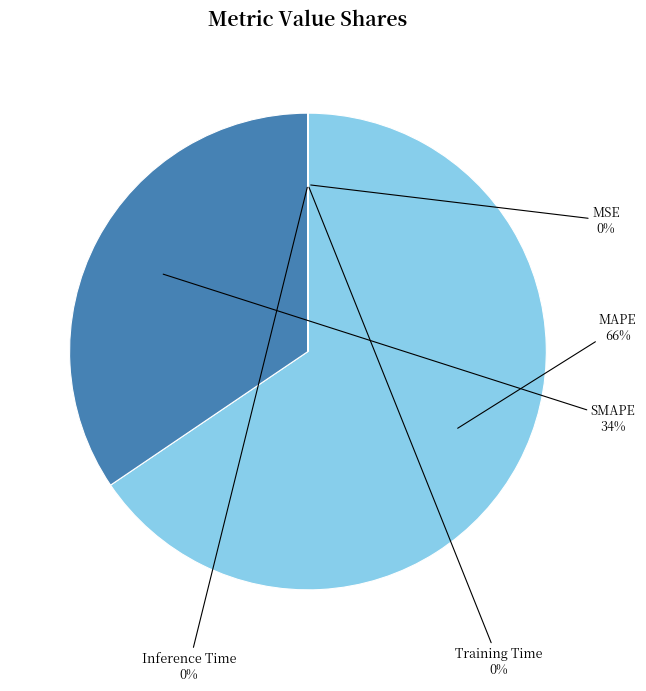

Is it true that SMAPE is 34% of the pie?

True